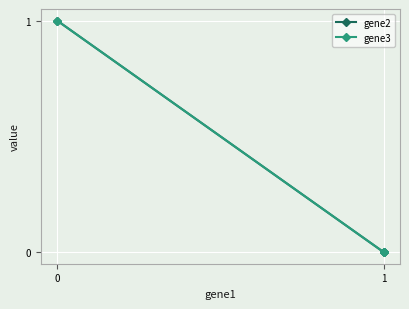

What are all the series names shown in the legend?

gene2, gene3